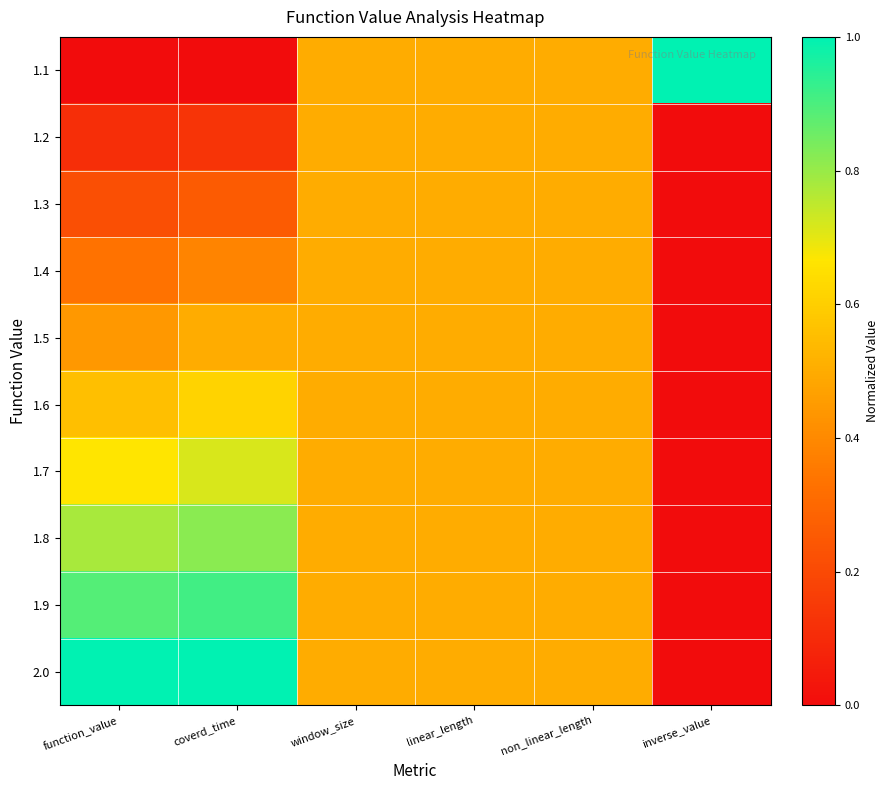

Which label corresponds to the smallest value in the chart?

function_value